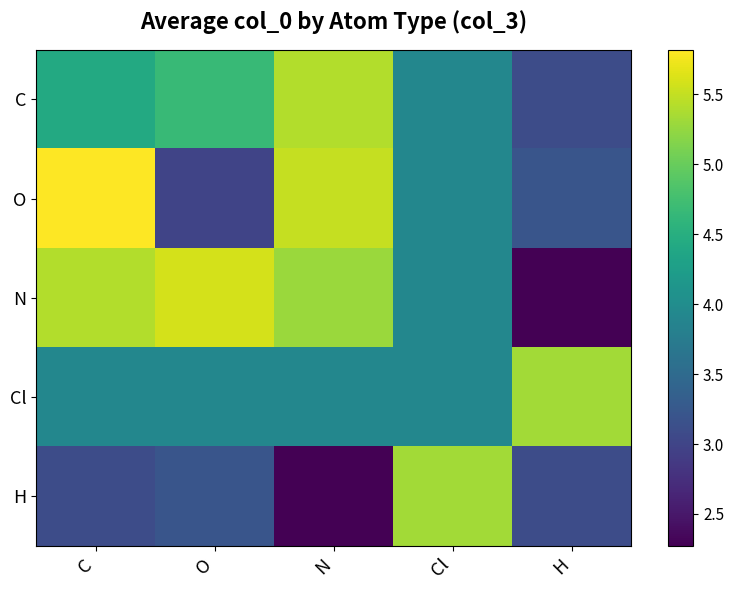

Which series has the widest spread of values?

N